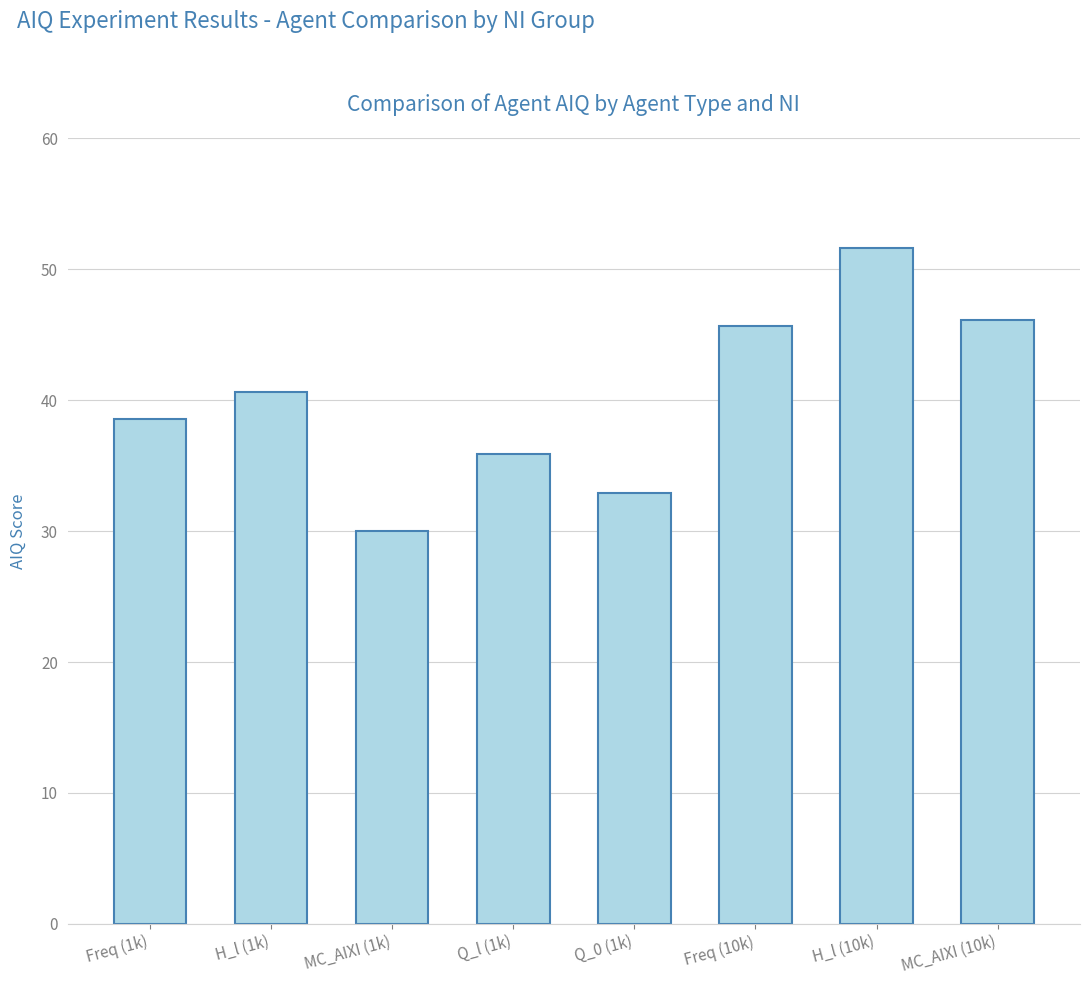

Reading left to right, transcribe all the data shown in this chart.

Freq (1k)=38.5	H_l (1k)=40.6	MC_AIXI (1k)=30.0	Q_l (1k)=35.9	Q_0 (1k)=32.9	Freq (10k)=45.6	H_l (10k)=51.6	MC_AIXI (10k)=46.1